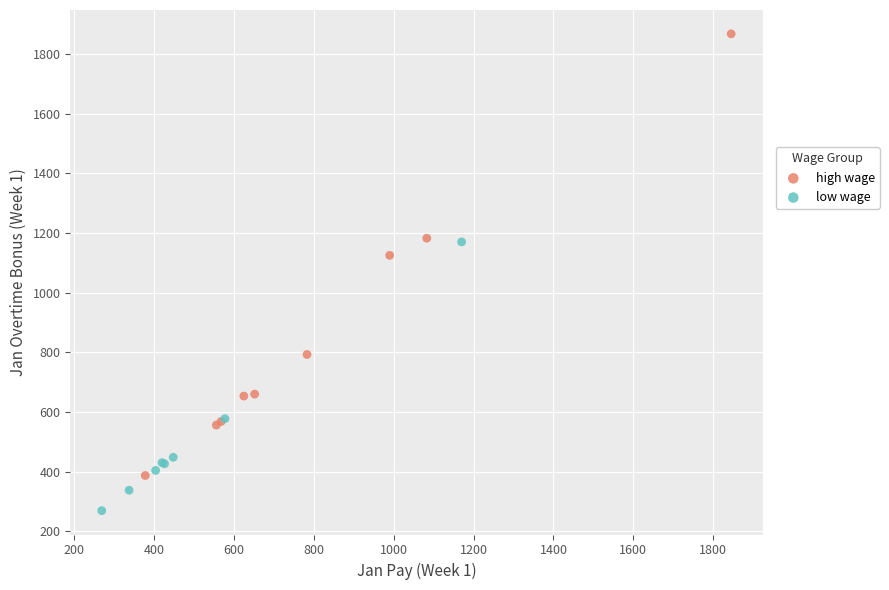

Which series contains the lowest Y value?

low wage